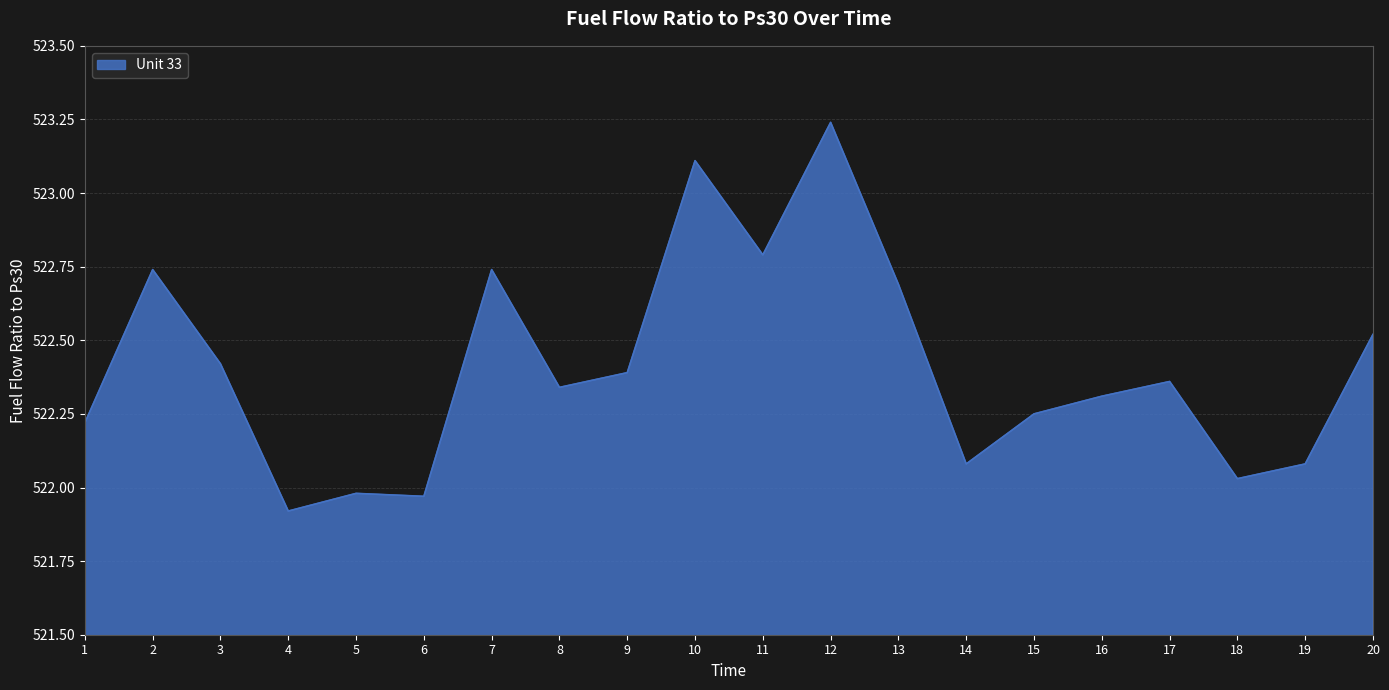

At which category does the chart reach its peak across all series?

12